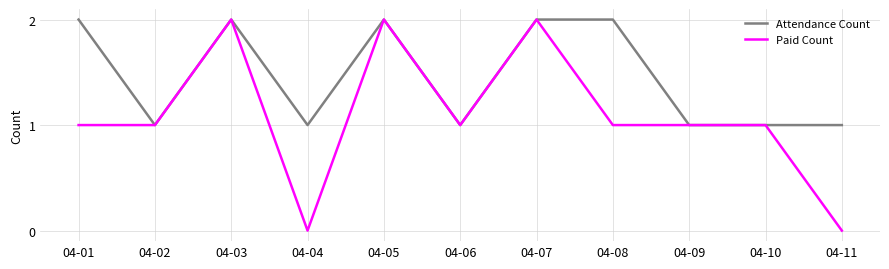

The value of Attendance Count at 04-10 is 1. True or false?

True